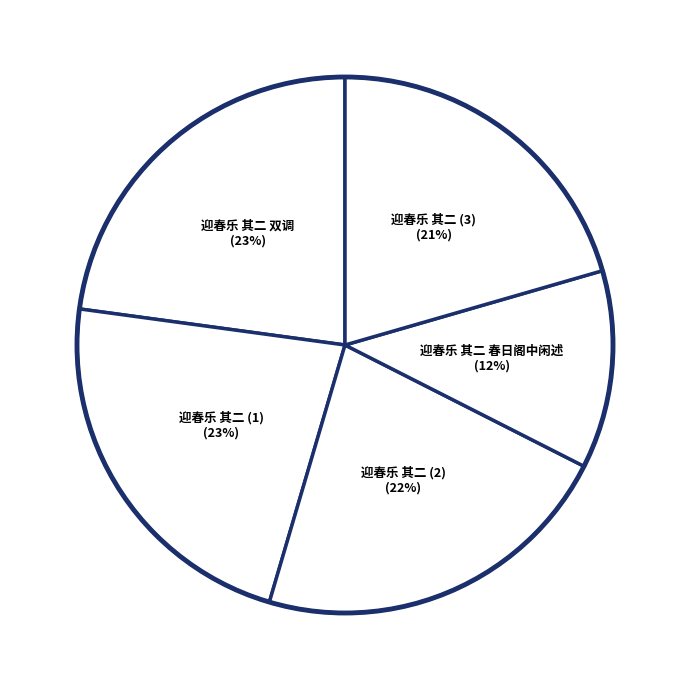

Is there any slice that represents more than half of the pie?

No